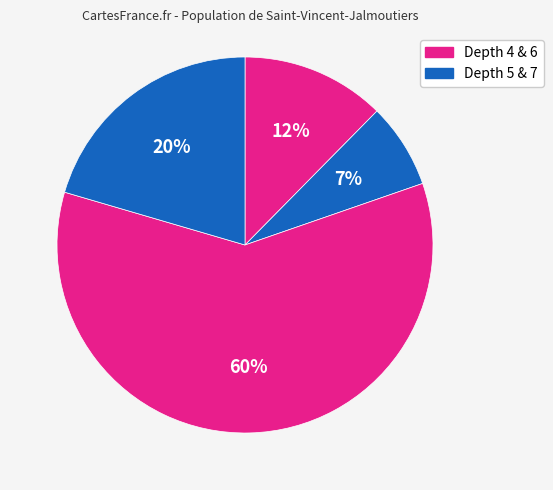

How many slices are in this pie chart?

4